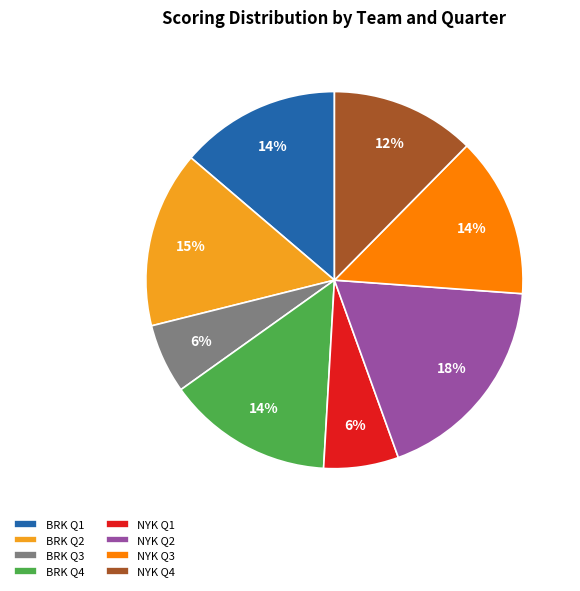

Approximately how many times larger is the value at BRK Q1 compared to BRK Q3?

2.3